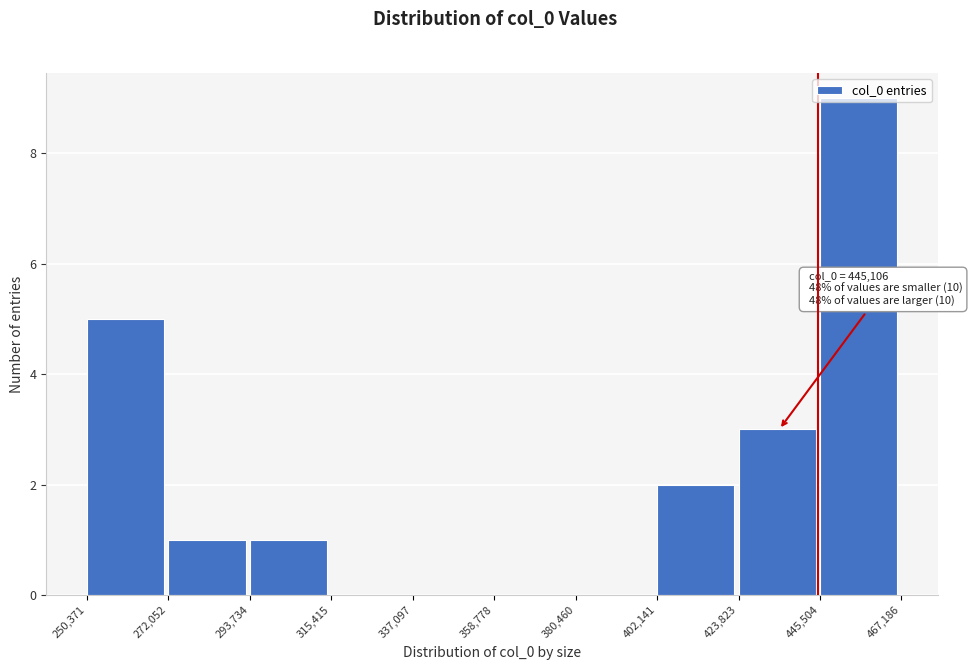

Over which range of the x-axis is the bar tallest?

445,504 to 467,186